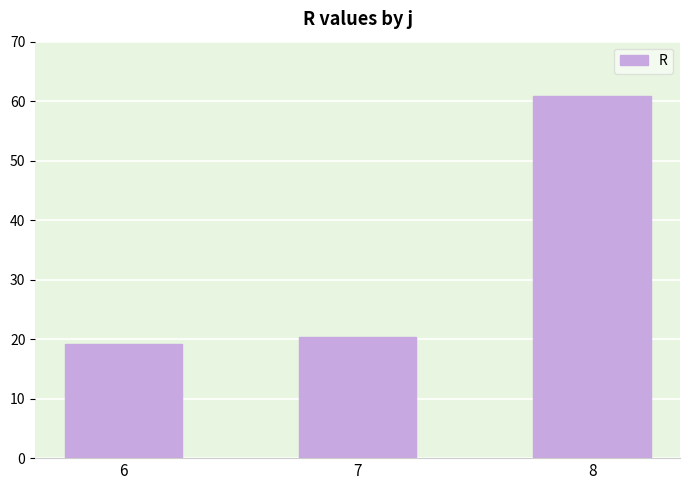

What is the approximate value at 7?

20.4